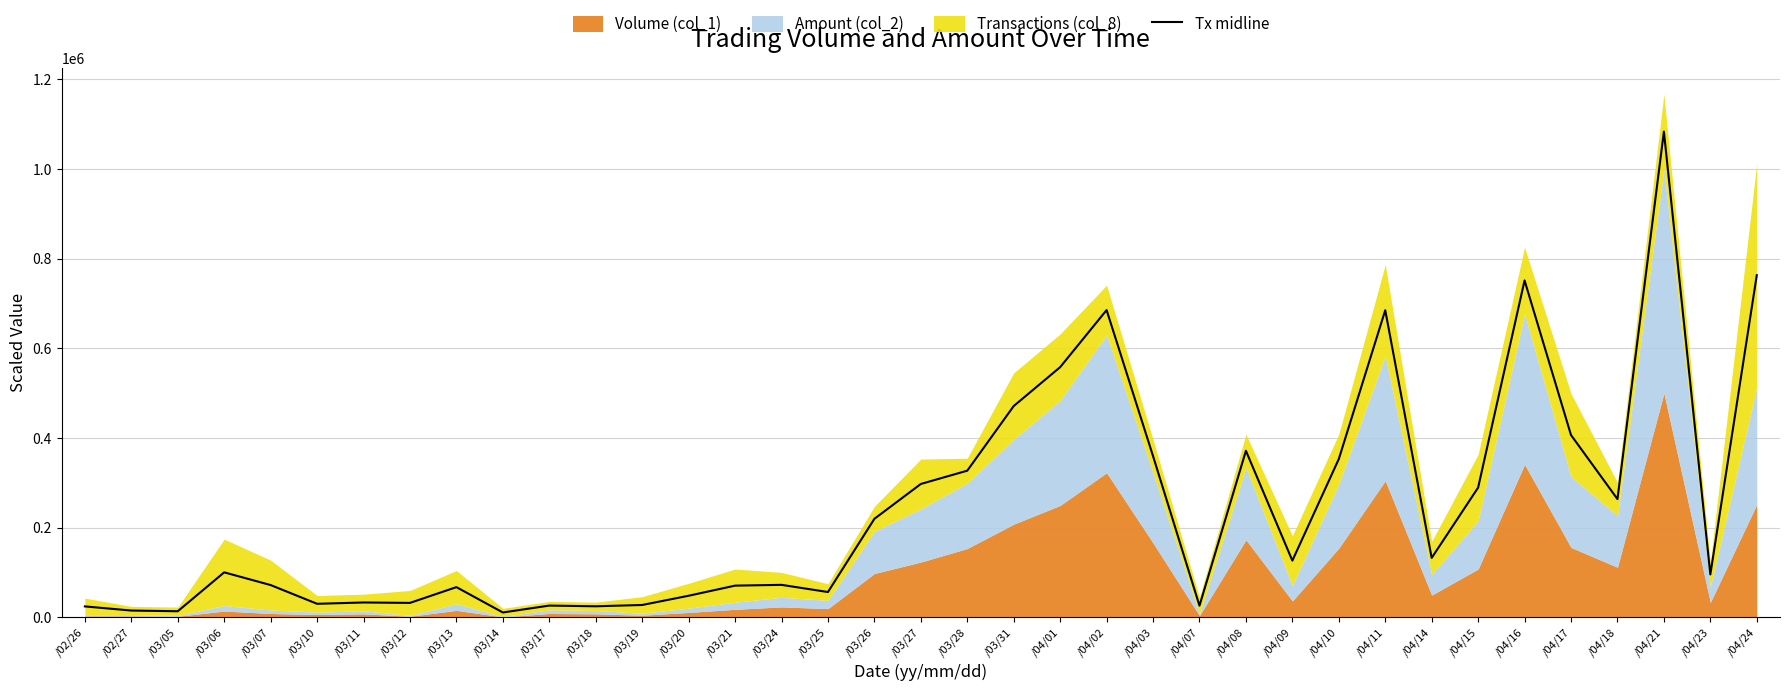

How many interior local valleys (lower than both neighbors) does the data have?

11